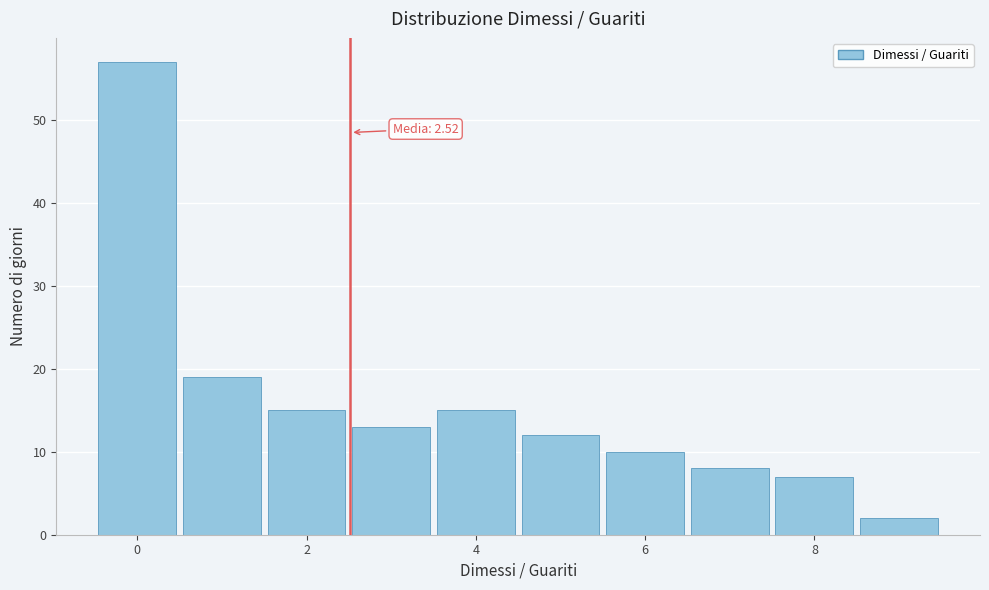

Which range on the x-axis has the tallest bar?

-0.5 to 0.5